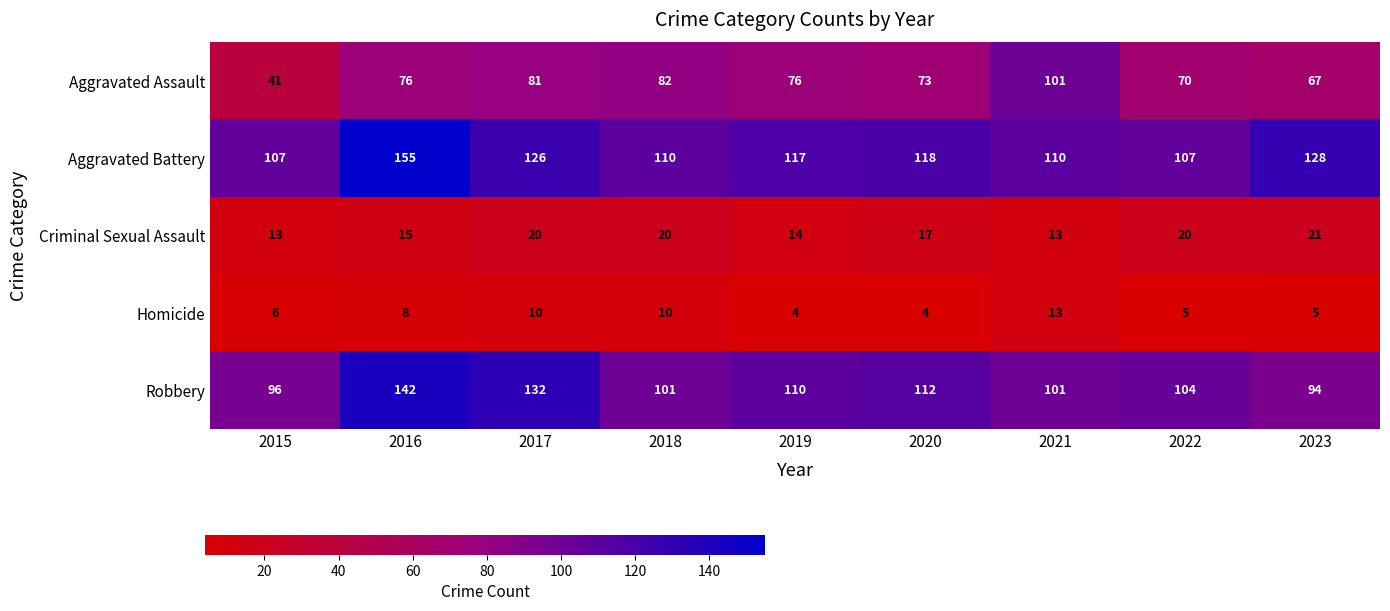

What is the difference between the maximum and minimum values in the Aggravated Battery series?

48